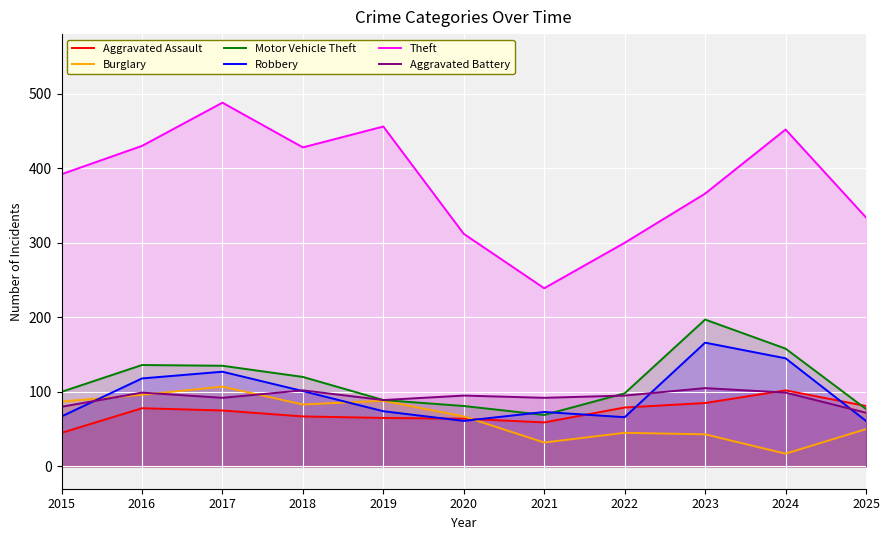

What is the smallest value displayed?

17